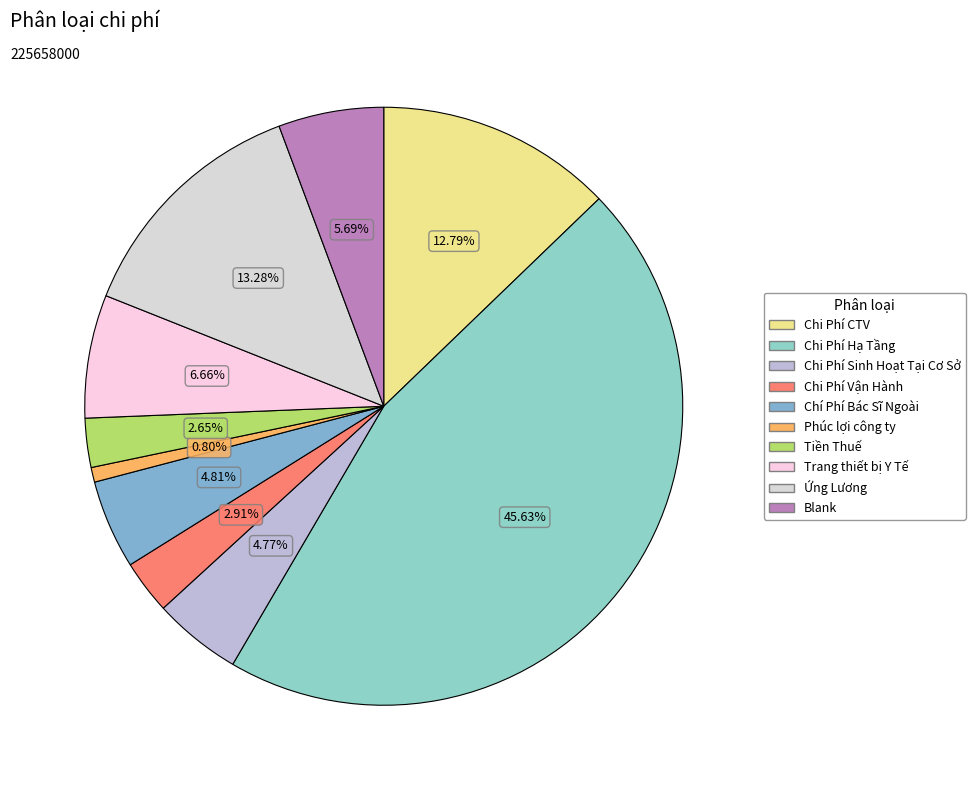

Count the number of slices in the pie.

10